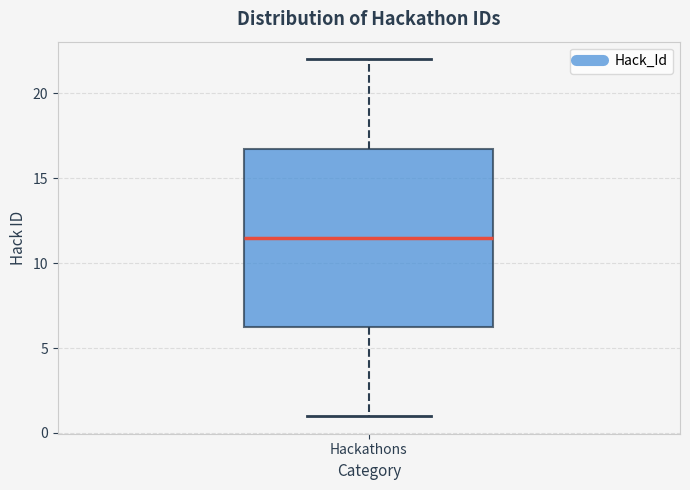

Transcribe this box plot: give where the median line is, the range the box spans, and where the two whiskers end, as read against the y-axis. The values are not printed on the chart, so give them approximately, as read against the axis.

median 11.5, box 6.5 to 17.0, whiskers 1.0 to 22.0